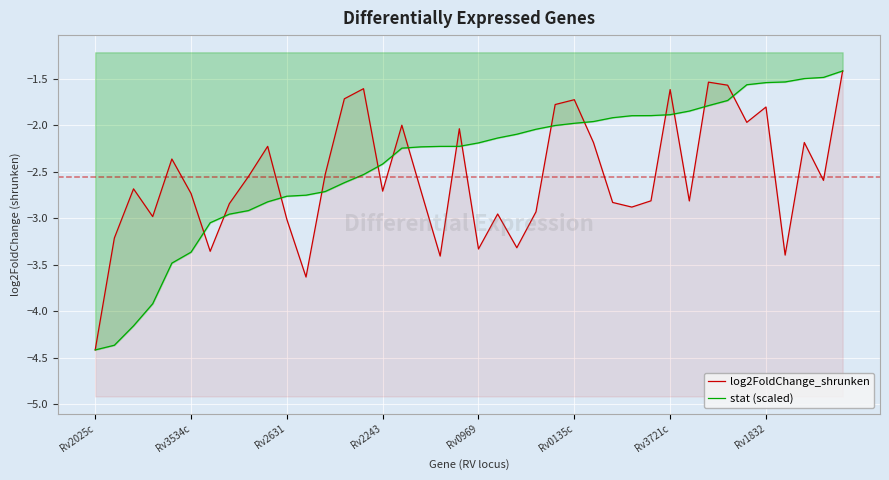

Which series ends up on top after the final intersection of log2FoldChange_shrunken and stat (scaled)?

stat (scaled)